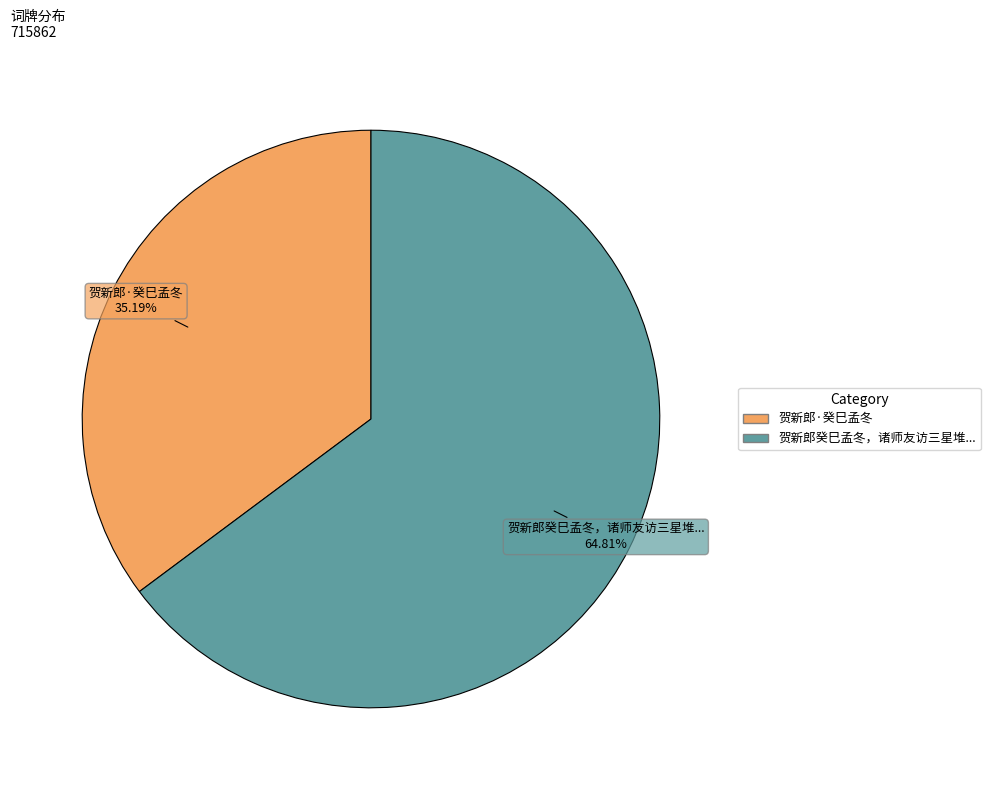

How many slices are in this pie chart?

2